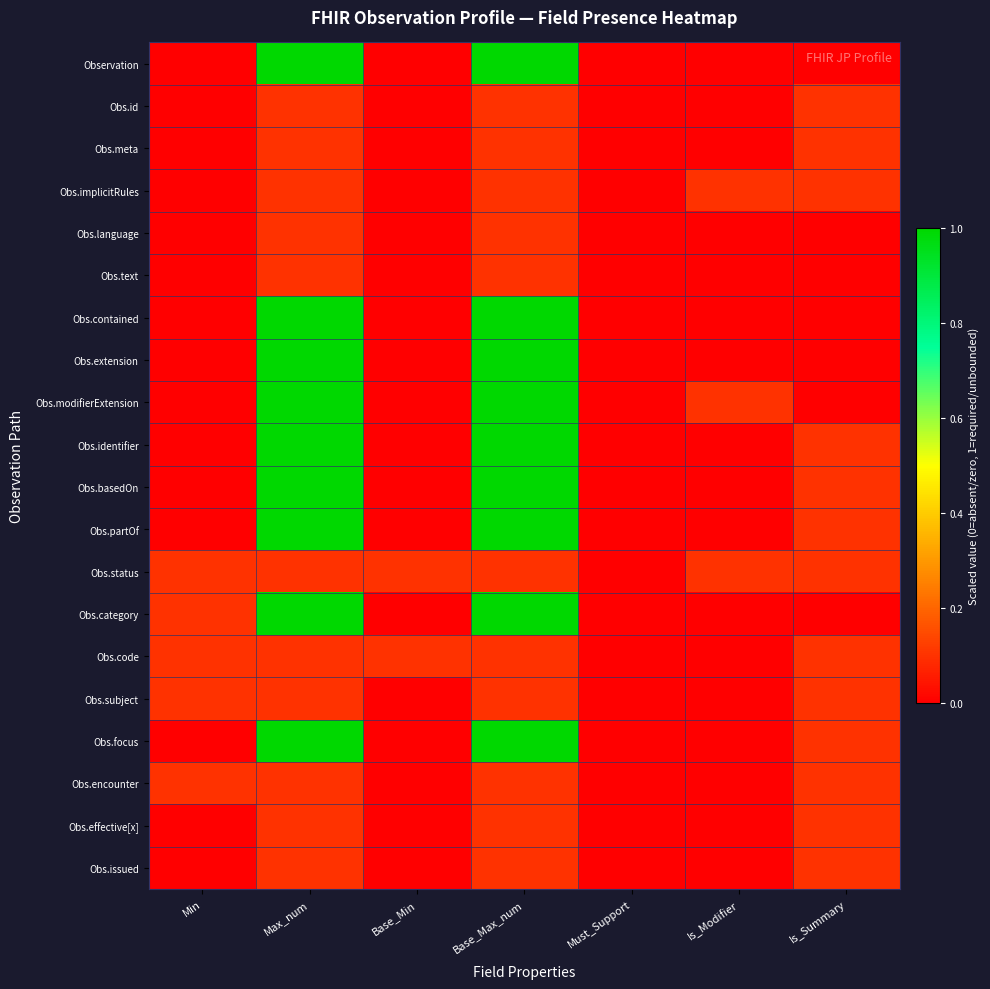

At which category does the chart reach its minimum across all series?

Min